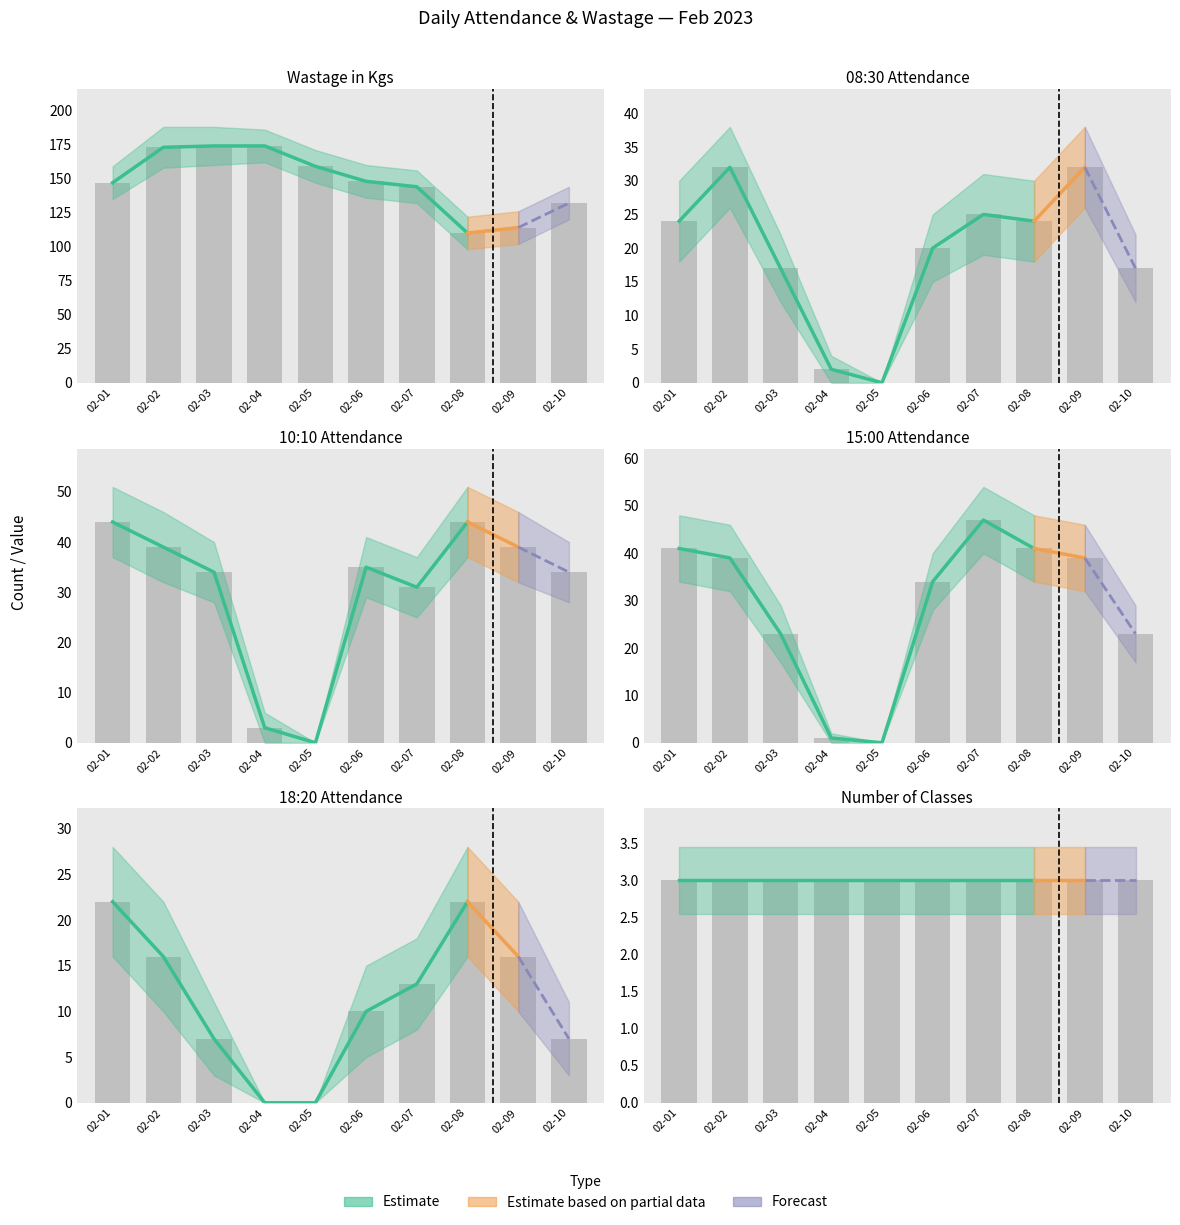

Is the value of 08:30 at 02-06 greater than the value of 10:10 at 02-03?

No